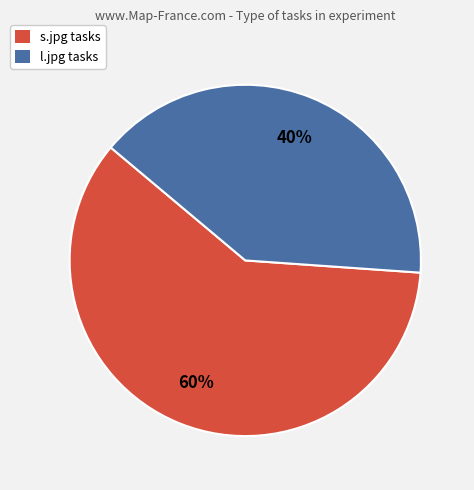

What is the smallest slice in the pie chart?

l.jpg